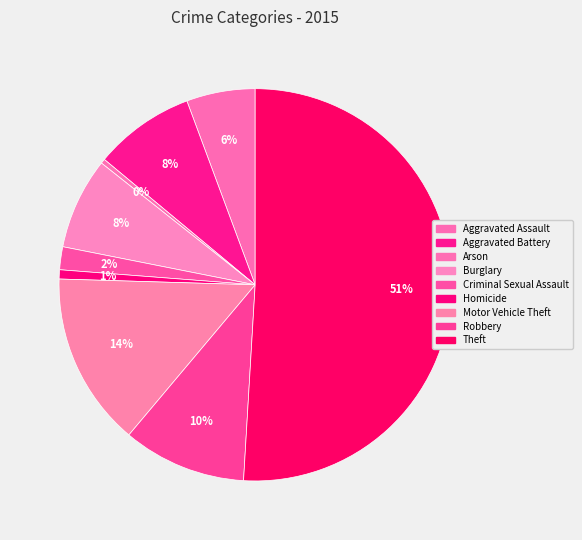

To the nearest percent, what is the difference between the largest and smallest slice percentages?

51%